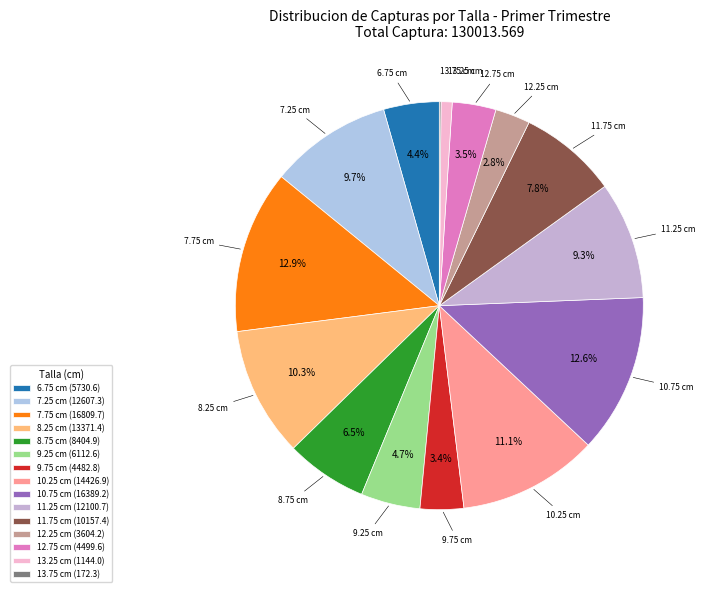

Is it true that 10.75 is 5% of the pie?

False